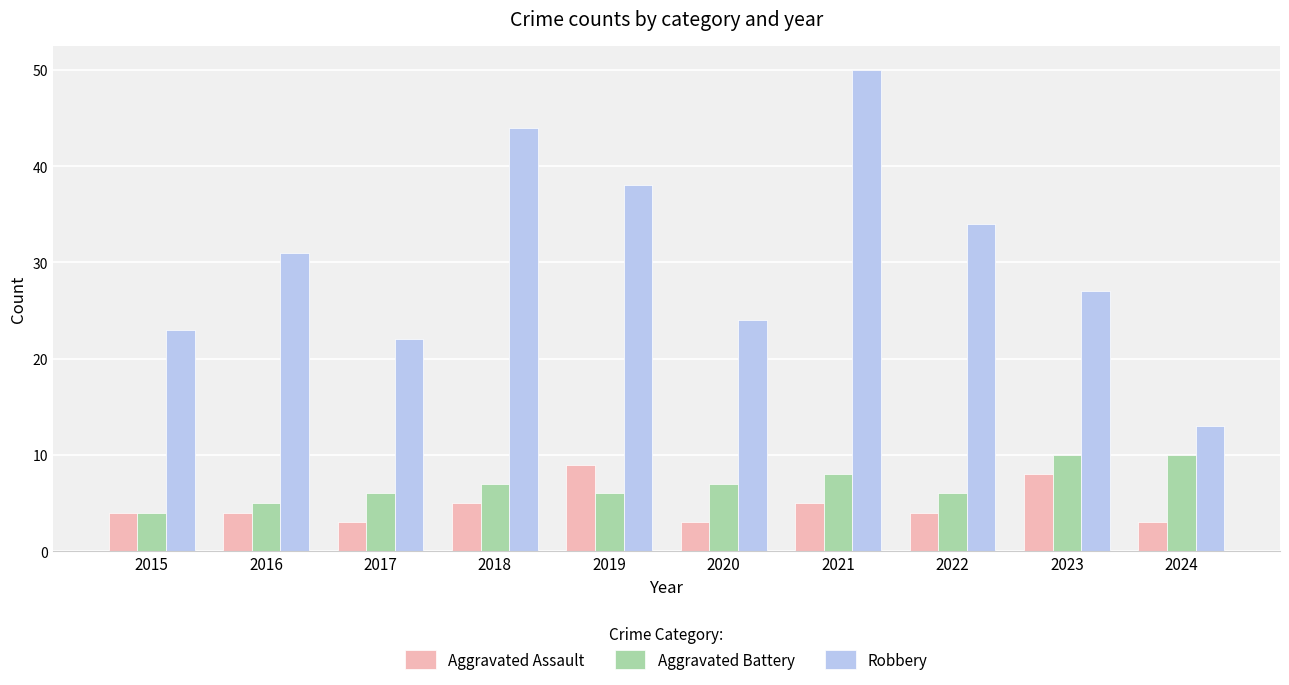

What are all the series names shown in the legend?

Aggravated Assault, Aggravated Battery, Robbery